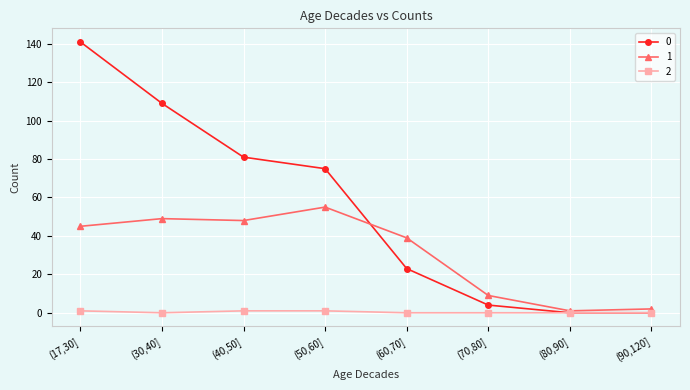

What position from the right is (90,120]?

1